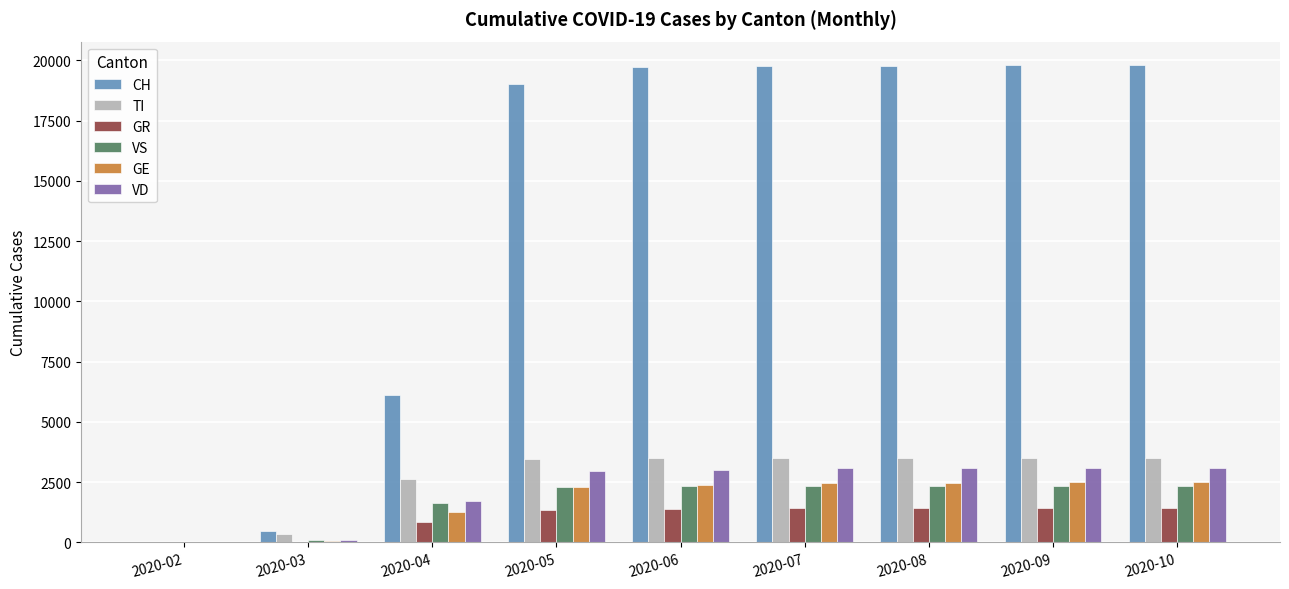

Where is VS nearest to the value 1172?

2020-04